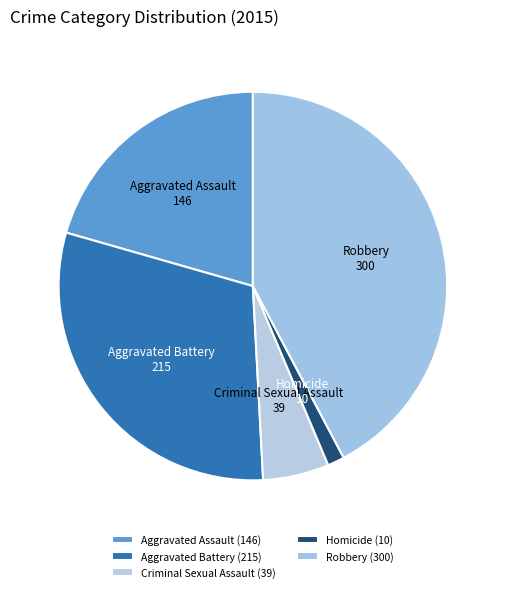

What is the ratio of the value at Homicide to the value at Aggravated Assault?

0.1